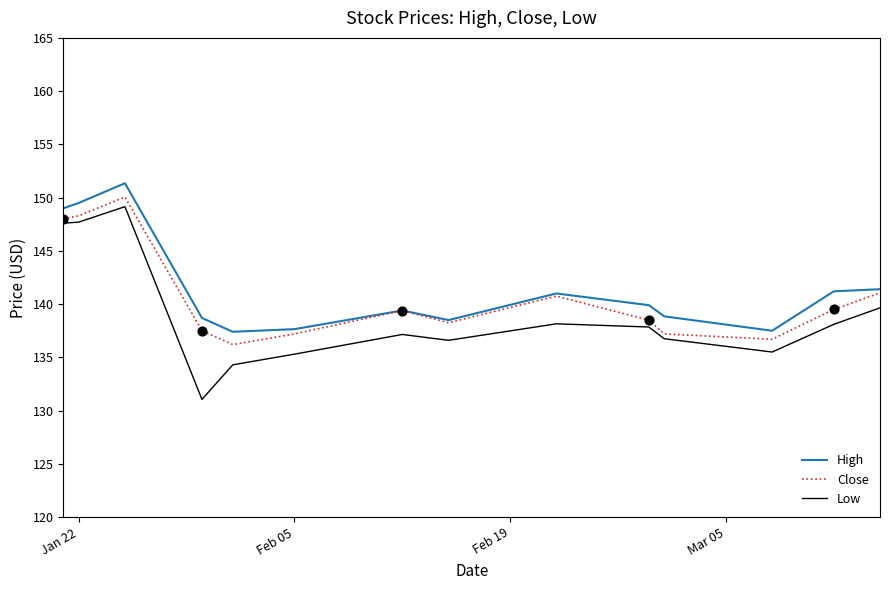

What is the smallest value displayed?

131.1